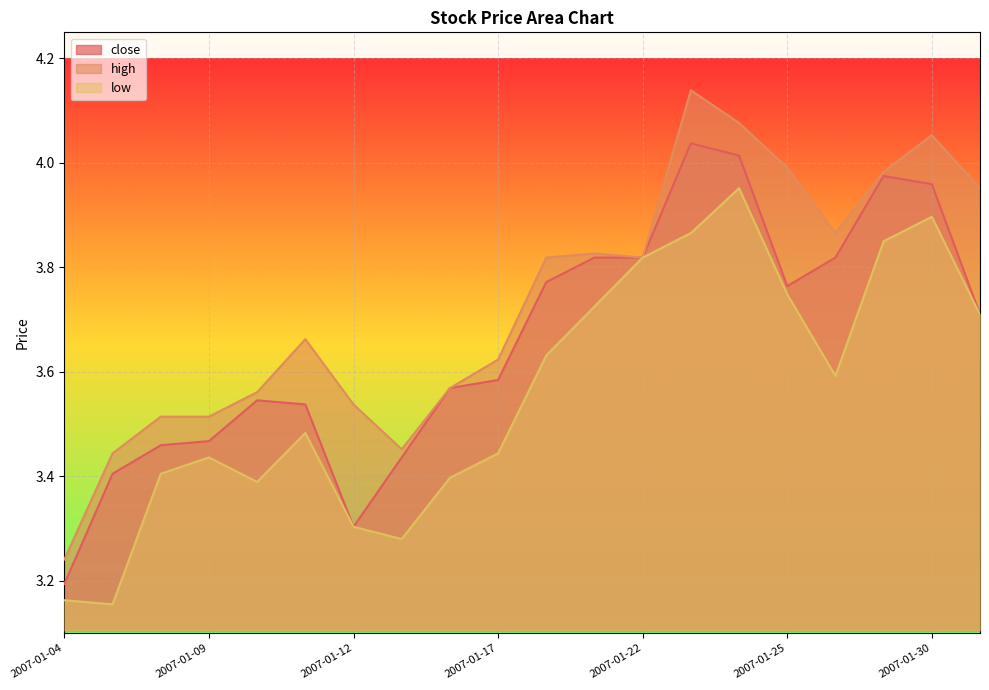

Read the low value at 2007-01-31.

3.7